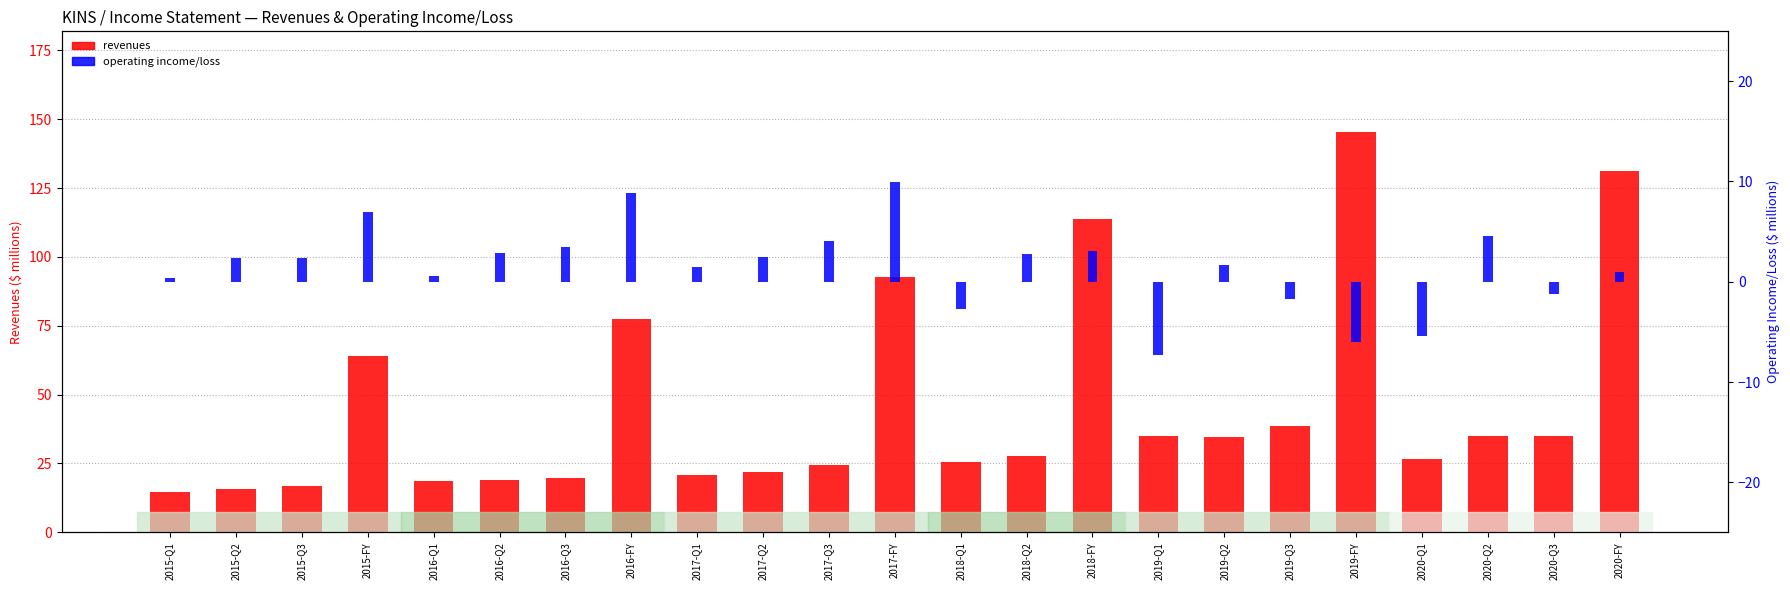

True or false: revenues has a value of 14.6 at 2015-Q1.

True